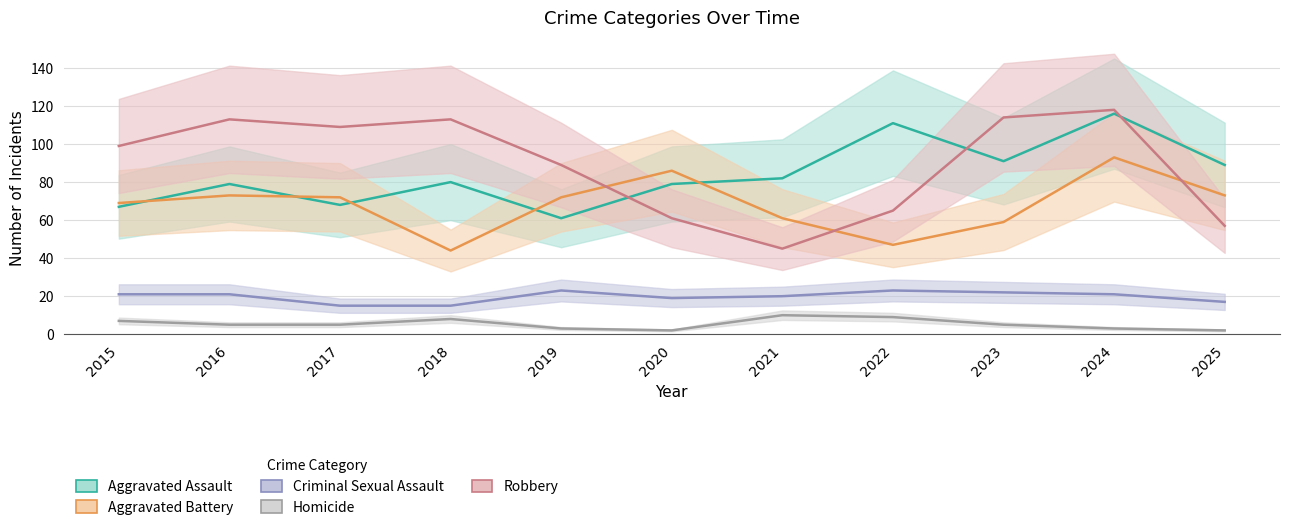

True or false: Robbery and Homicide intersect in this chart.

False